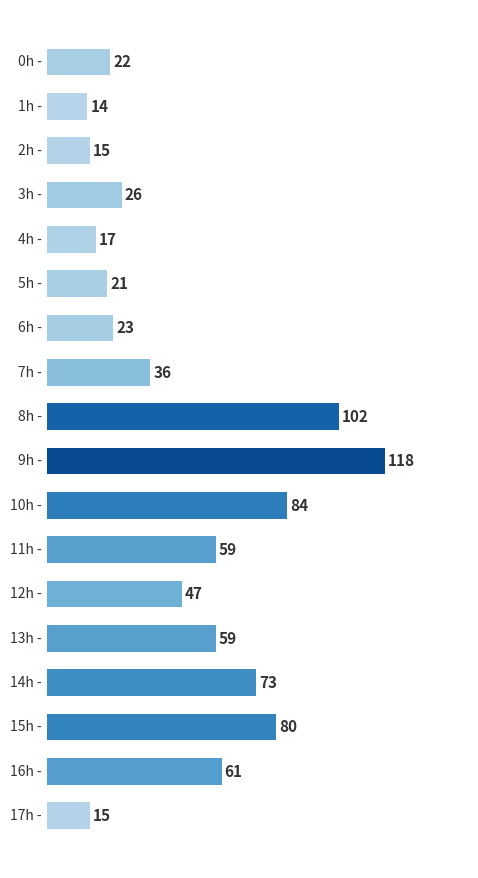

What is the difference between the maximum and minimum values?

104